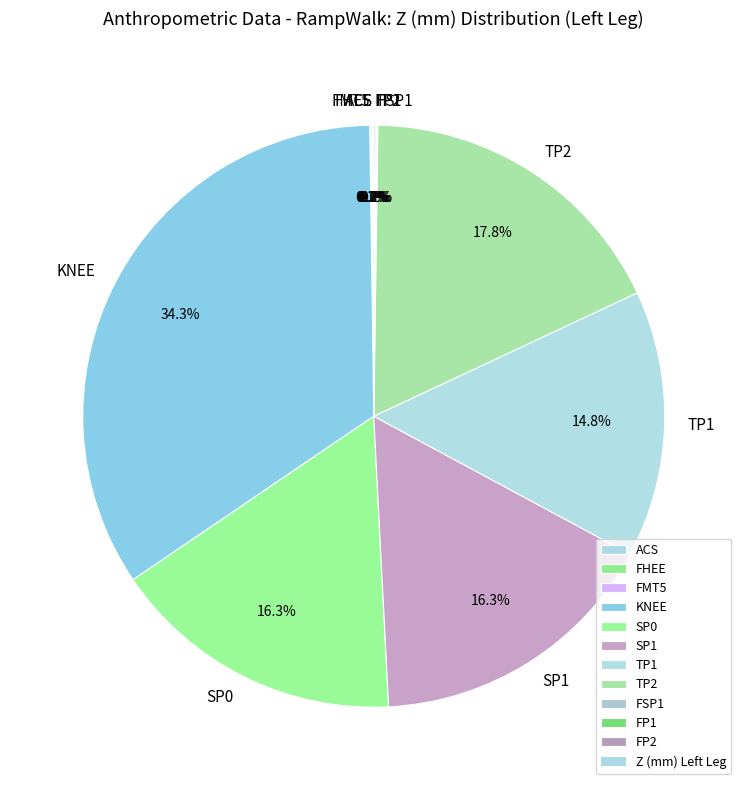

What portion of the pie excludes TP1?

85.2%